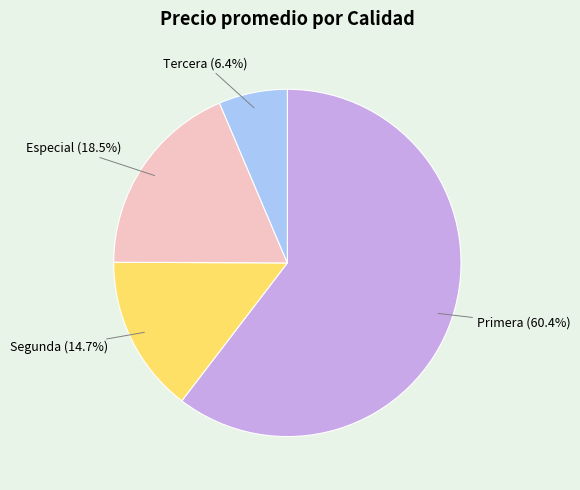

How many segments does this pie chart have?

4